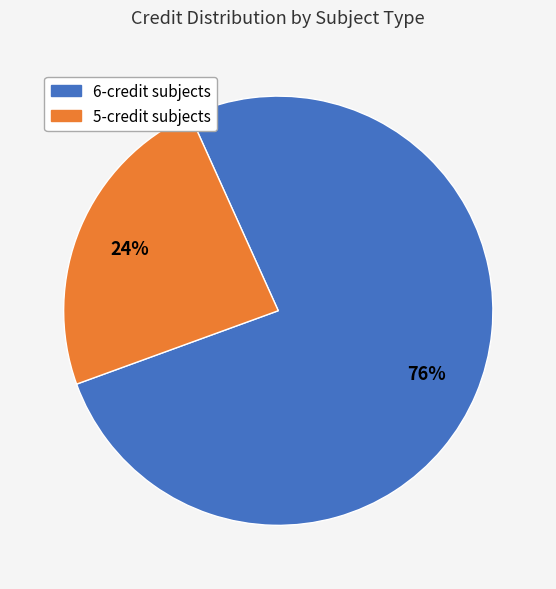

Is there any slice that represents more than half of the pie?

Yes